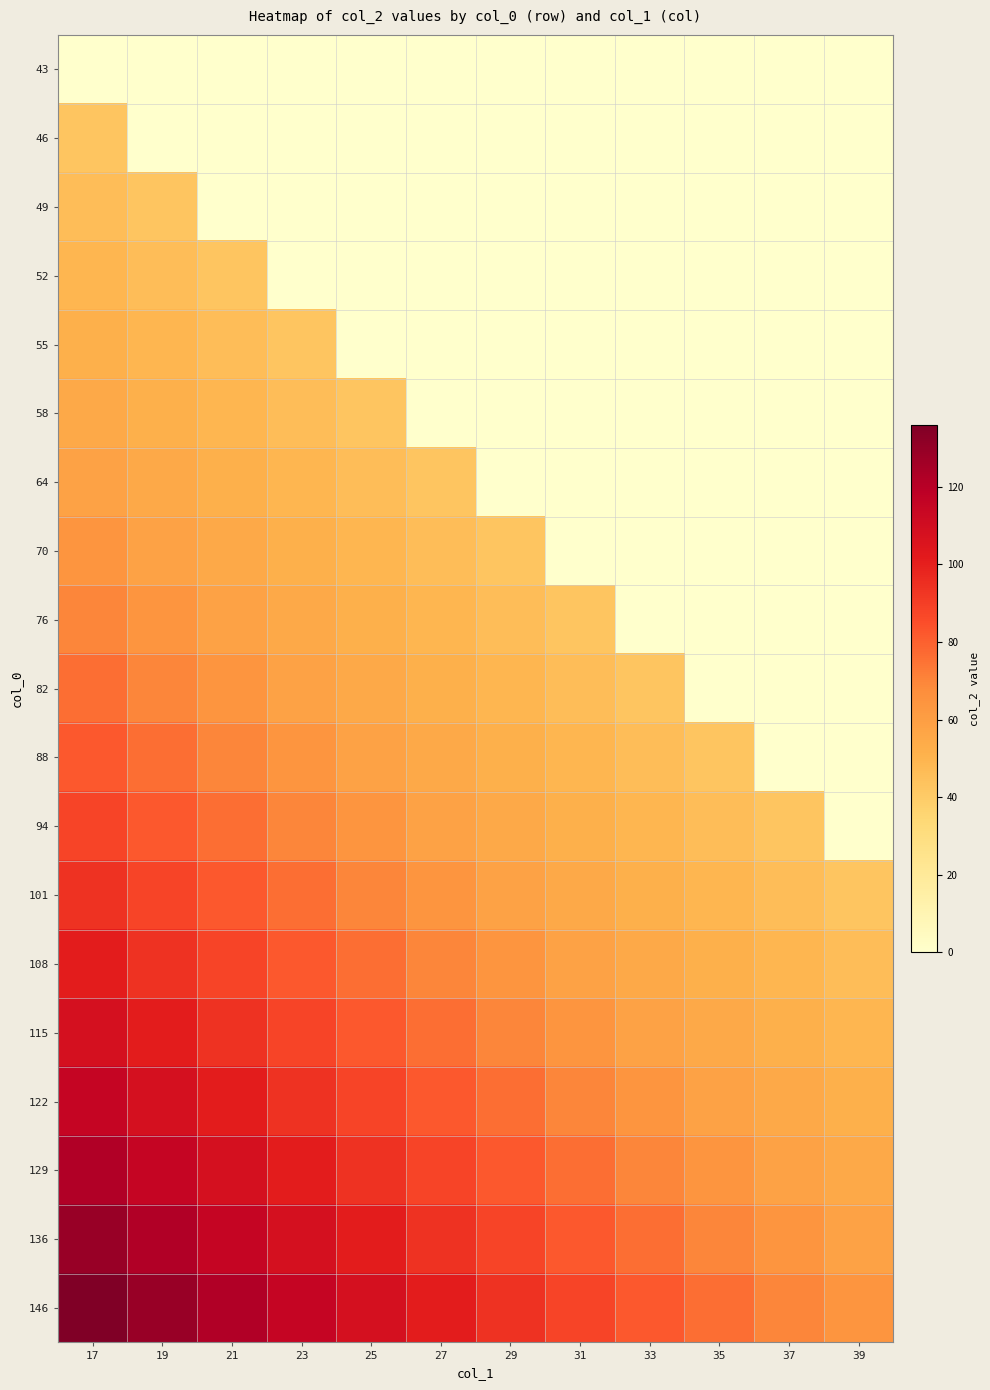

What is the total value across all series at 27?

878